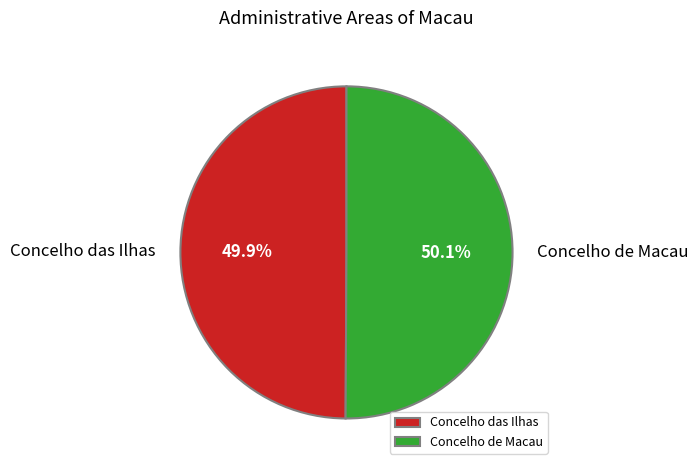

True or false: Concelho de Macau accounts for 57% of the total.

False